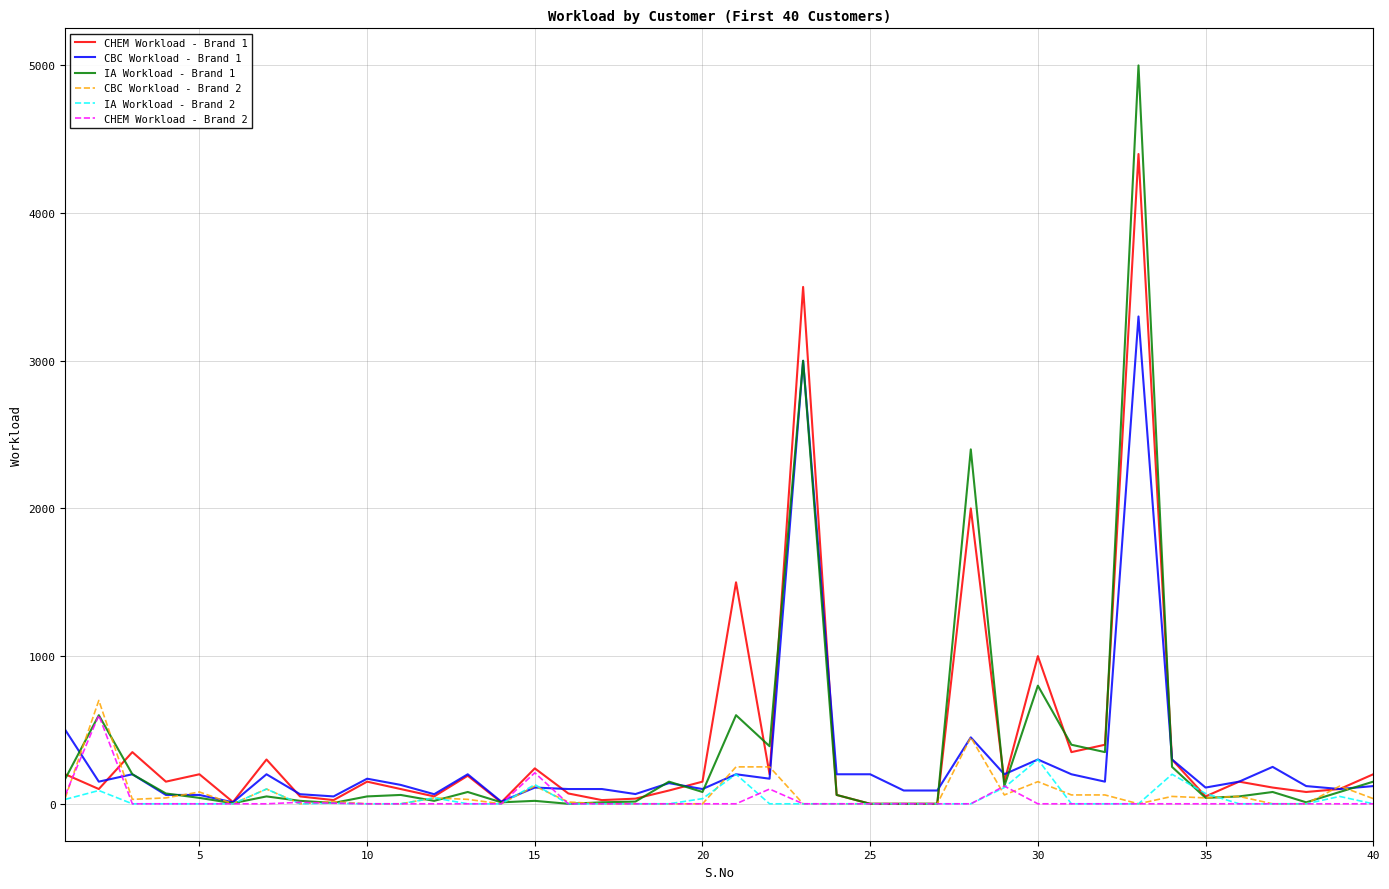

Which series has the widest spread of values?

IA Workload - Brand 1